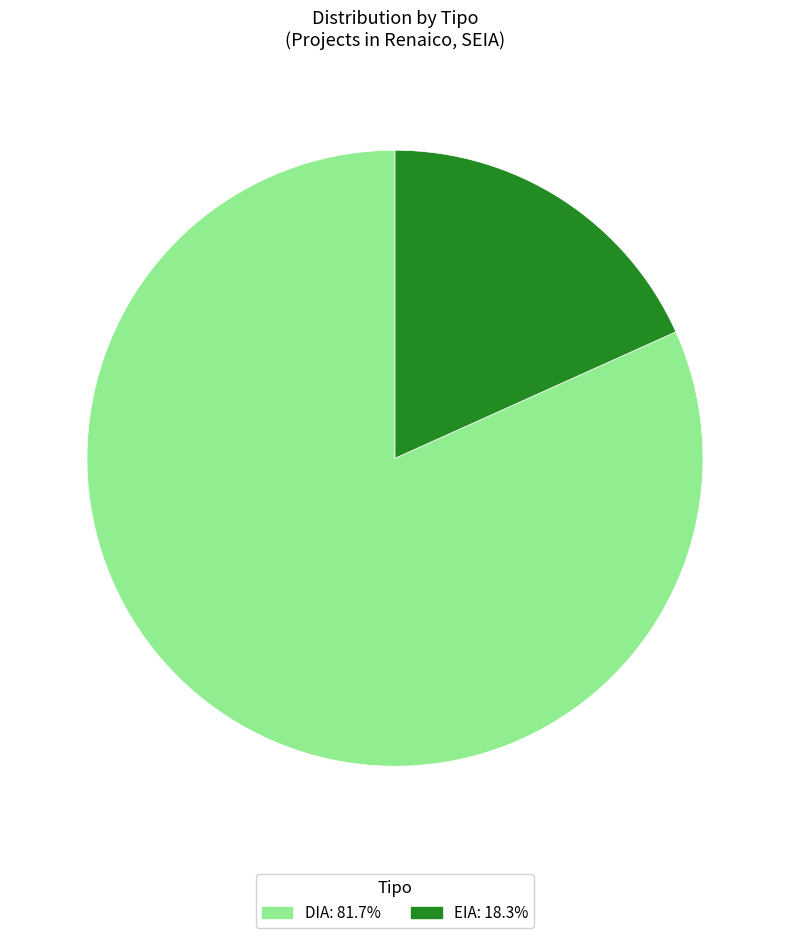

What is the largest slice in the pie chart?

DIA